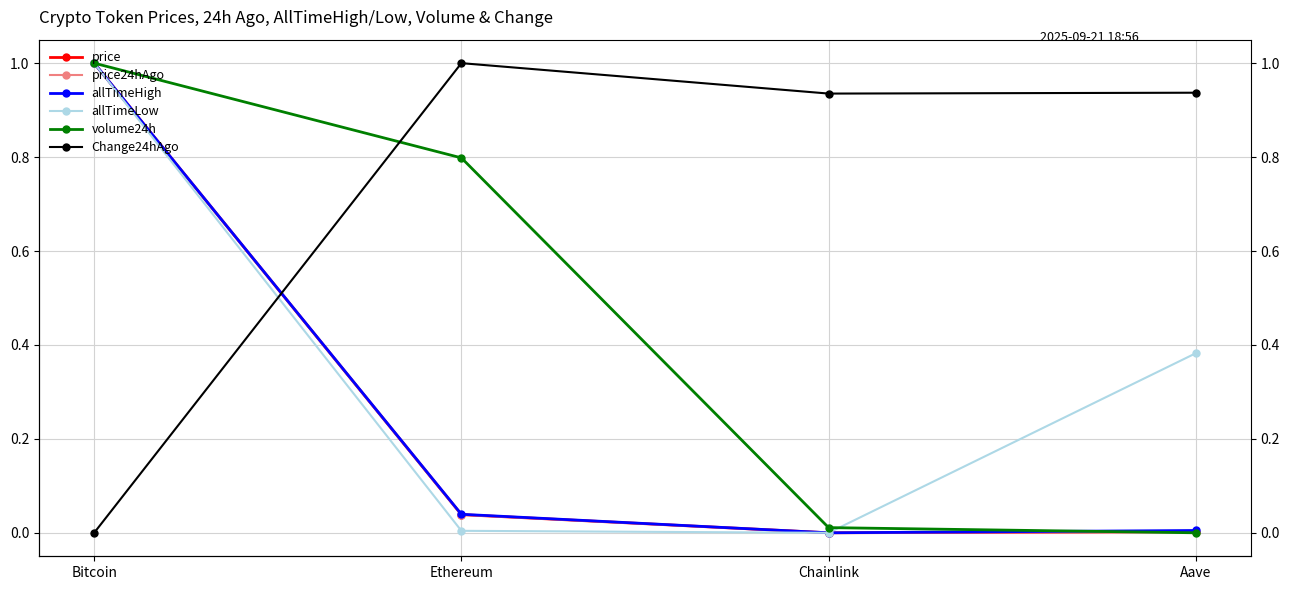

True or false: price has a value of 0.0 at Aave.

True